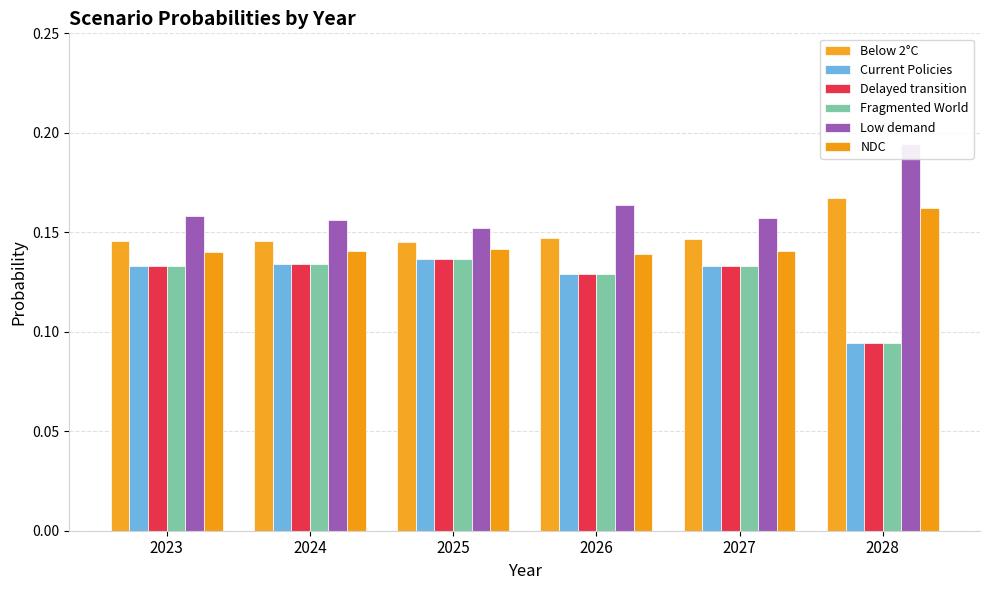

At how many categories does at least one series exceed 0?

6